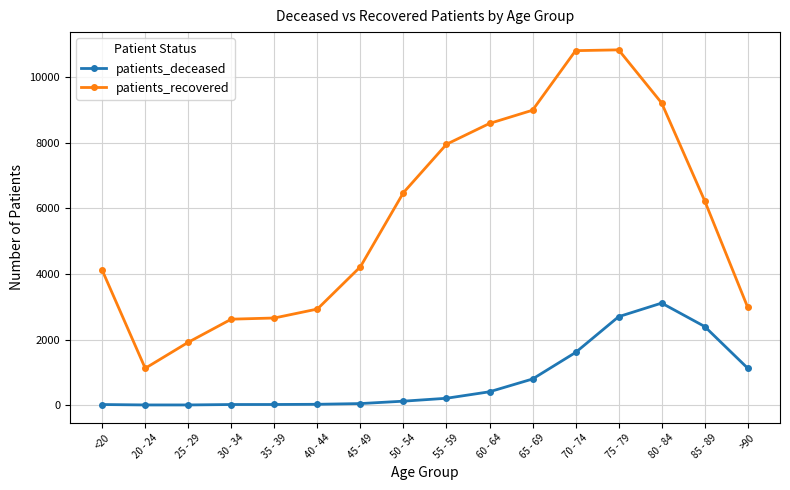

What is the minimum value shown in the chart?

3